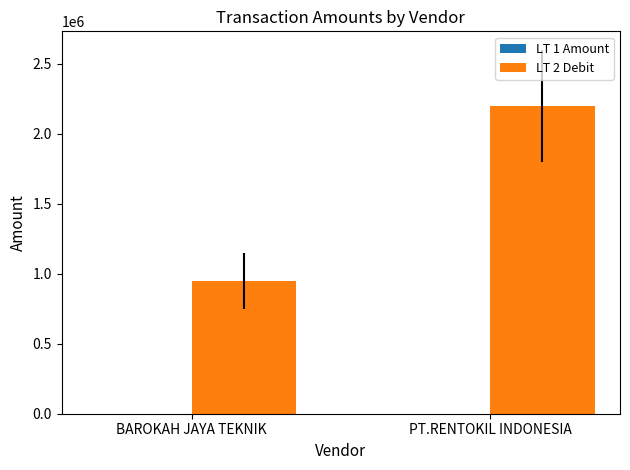

At which category is the sum across all series the highest?

PT.RENTOKIL INDONESIA